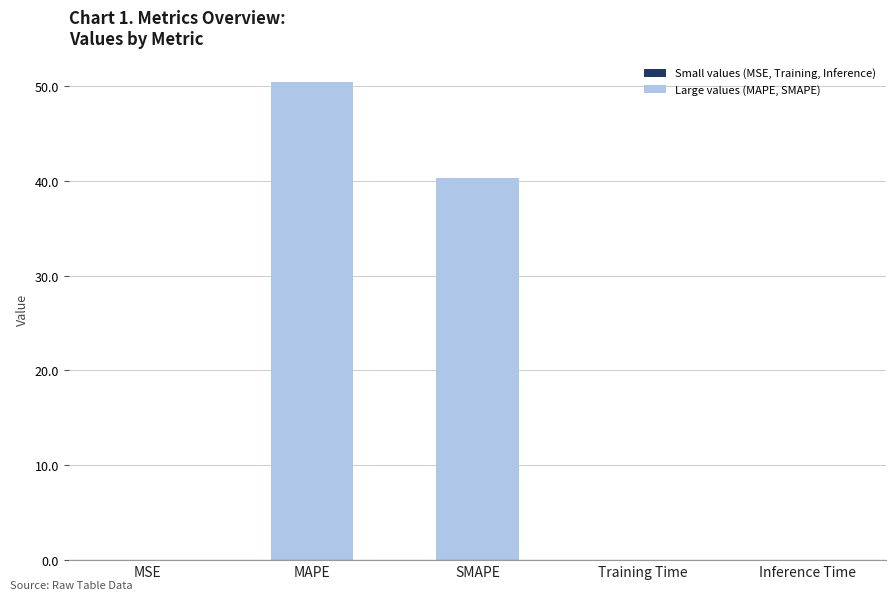

True or false: the data shows 50.5 at MAPE.

True